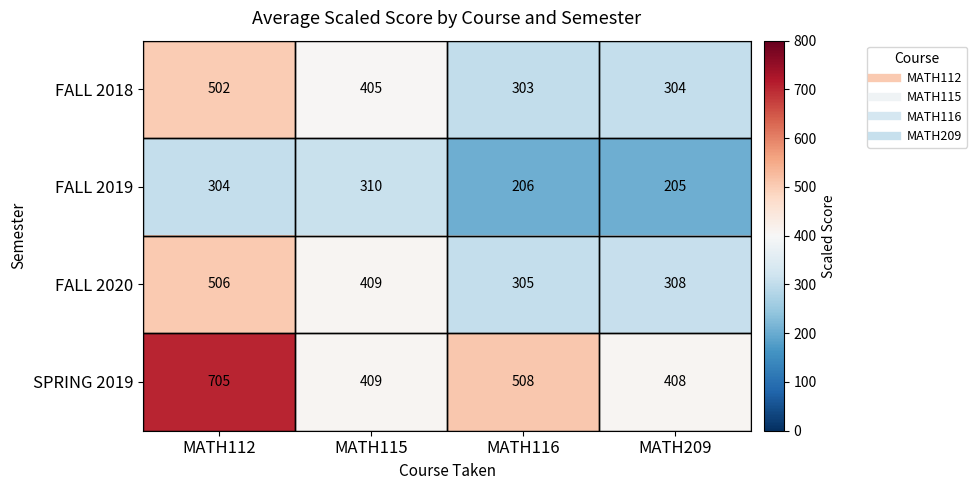

At which category is the sum across all series the highest?

MATH112